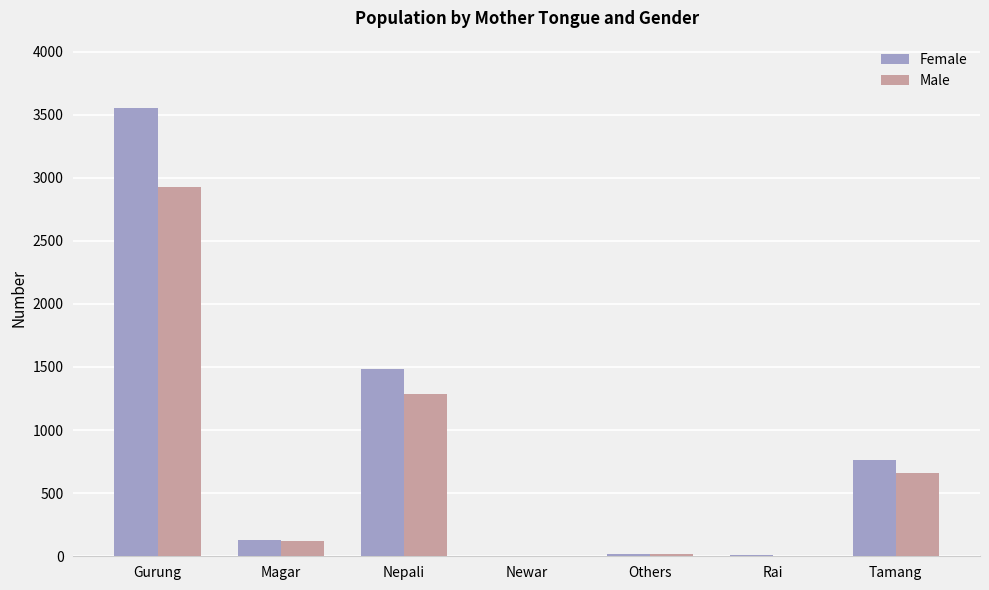

Where is Female nearest to the value 1779?

Nepali